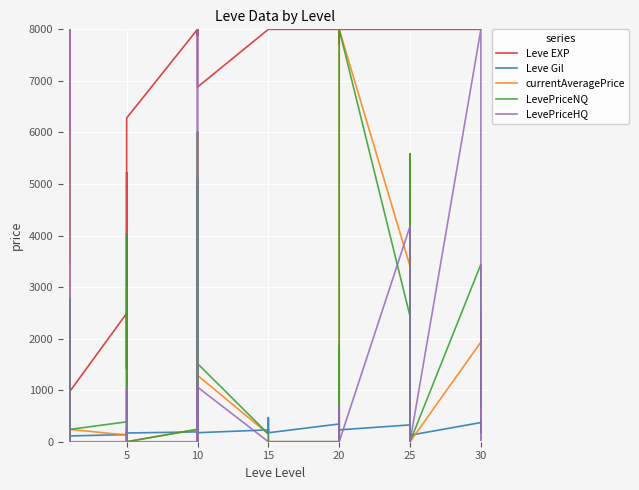

At how many categories does at least one series exceed 436?

40